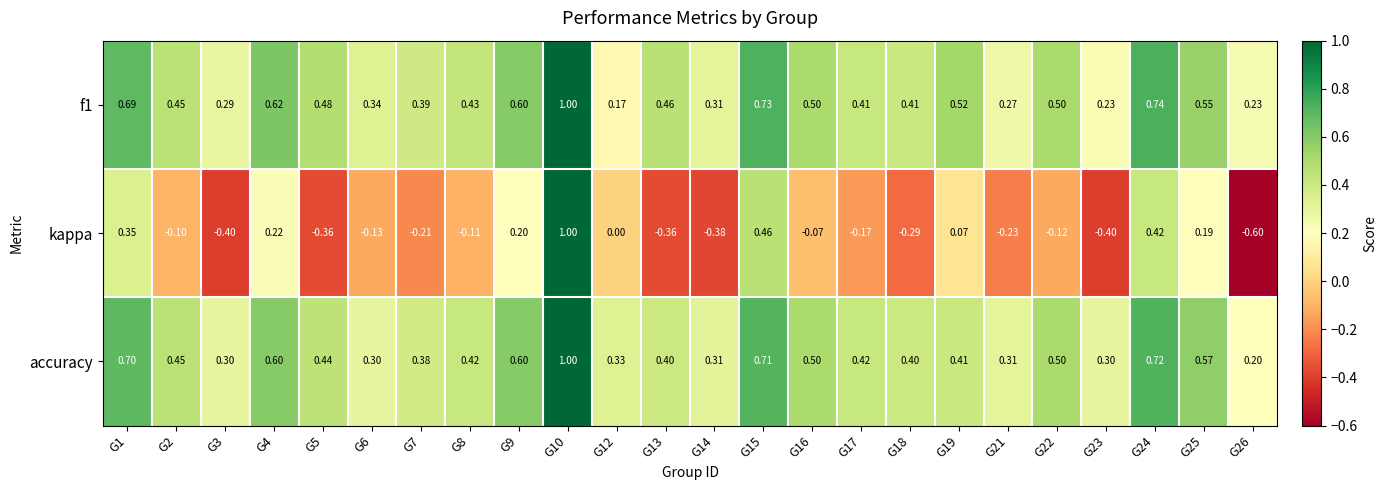

Is the value of kappa at G9 greater than the value of f1 at G16?

No